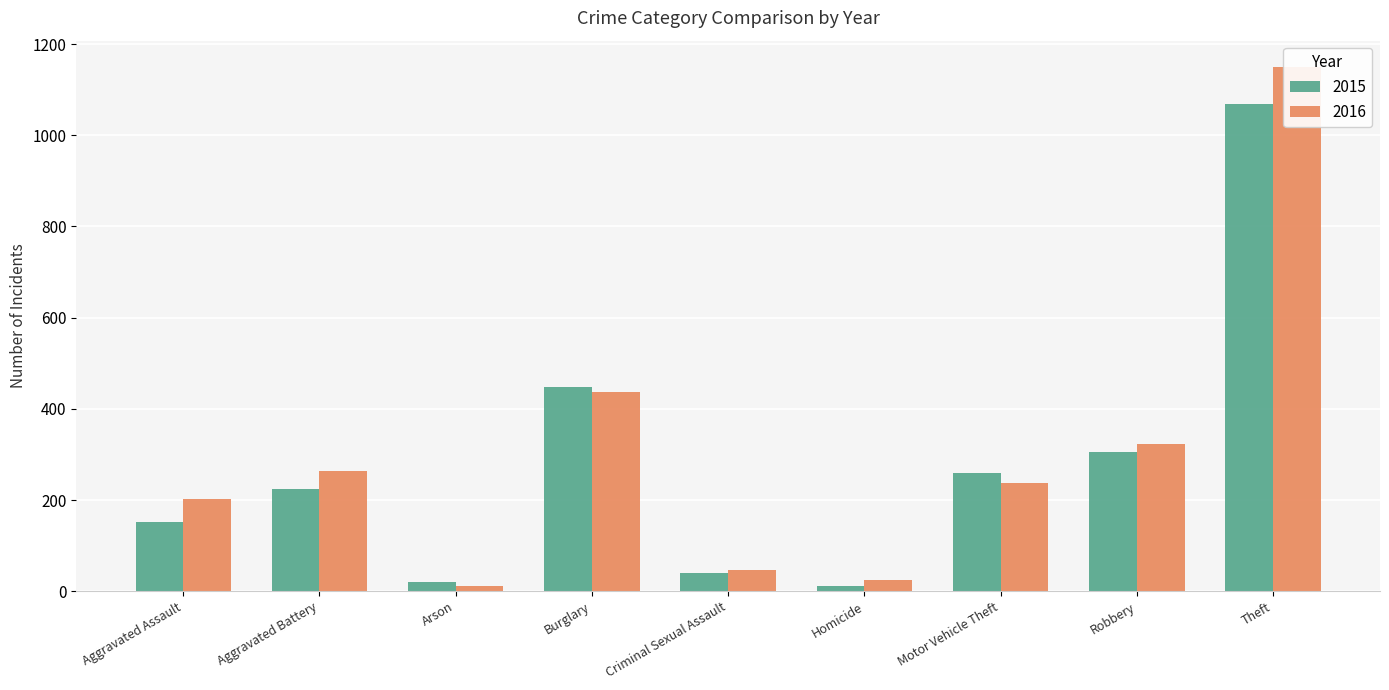

What is the difference between the maximum and minimum values in the 2015 series?

1058